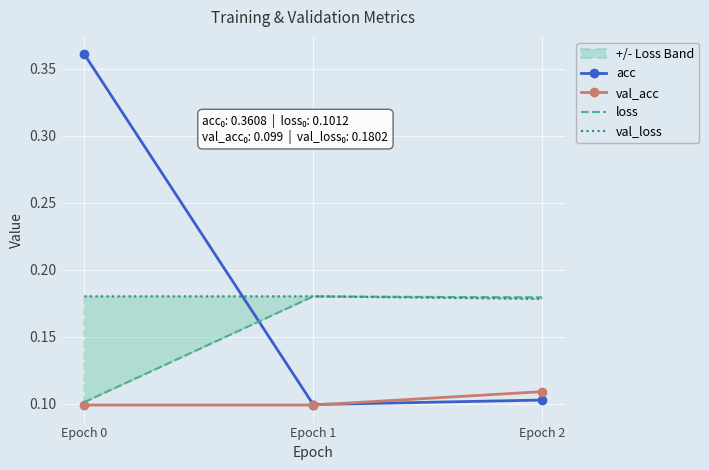

What is the minimum value for val_loss?

0.2